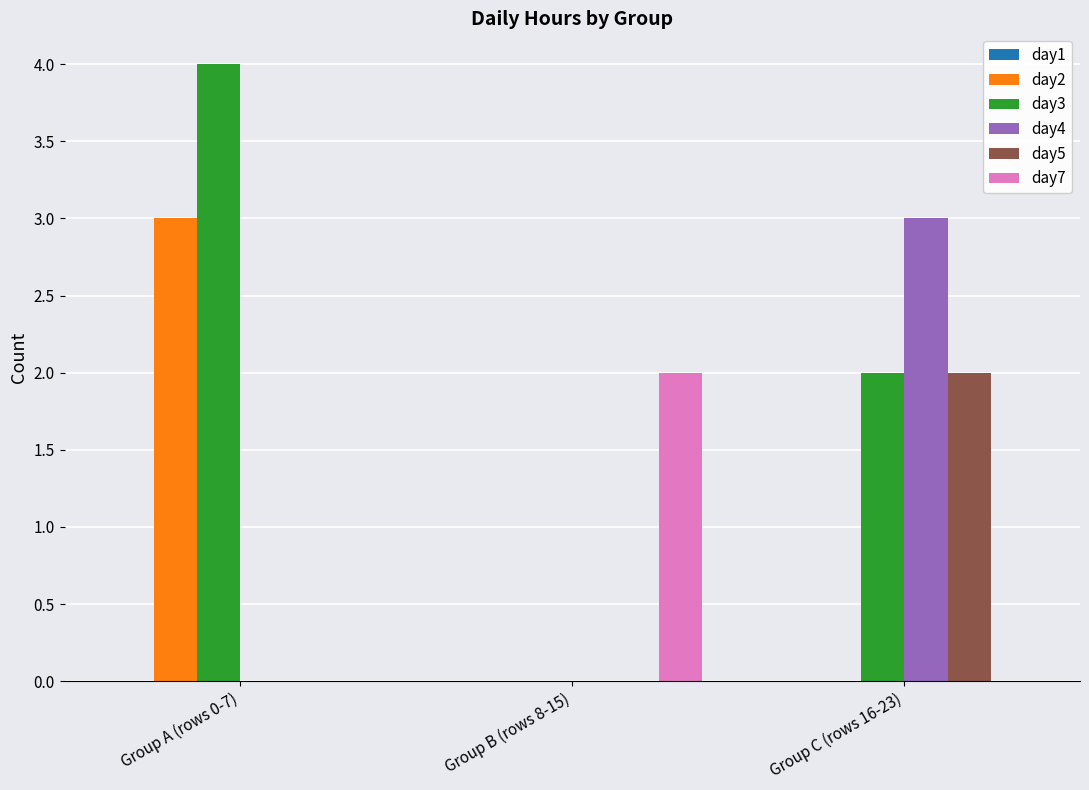

Which series has the largest total across all categories?

day3